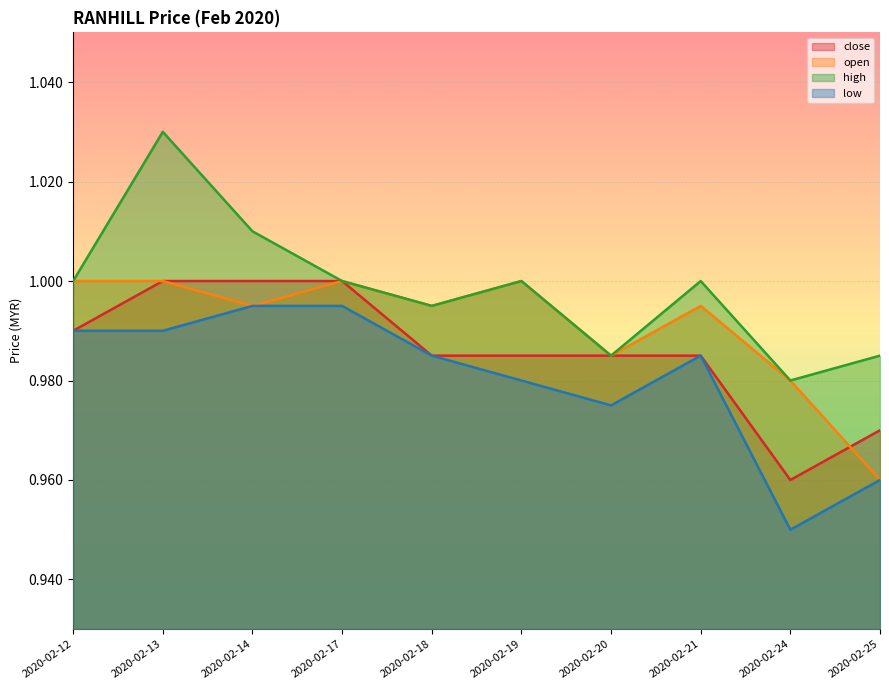

True or false: low and high intersect in this chart.

False